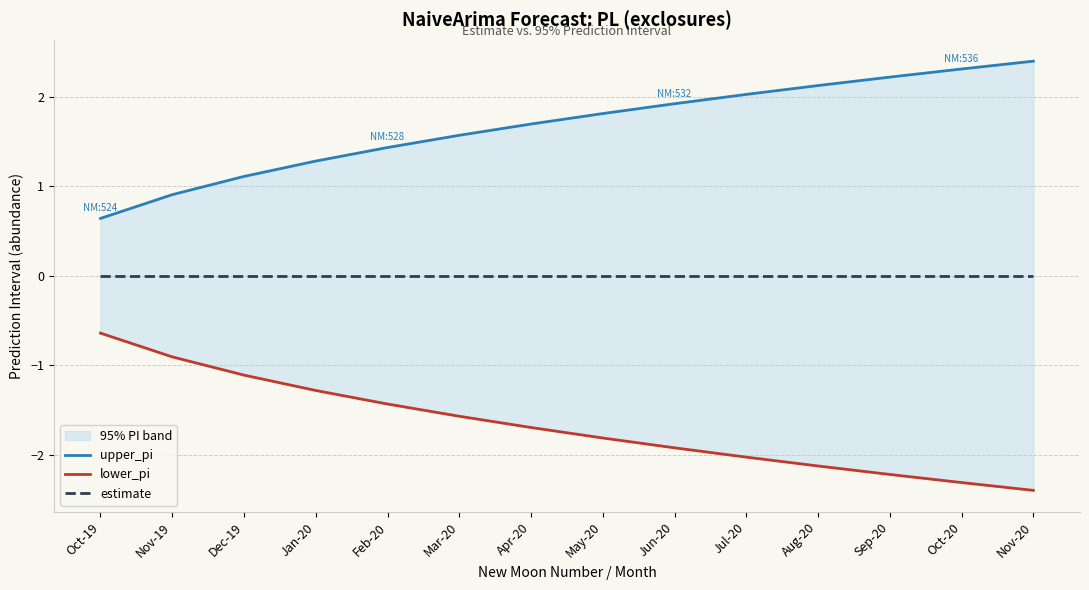

True or false: lower_pi and upper_pi intersect in this chart.

False